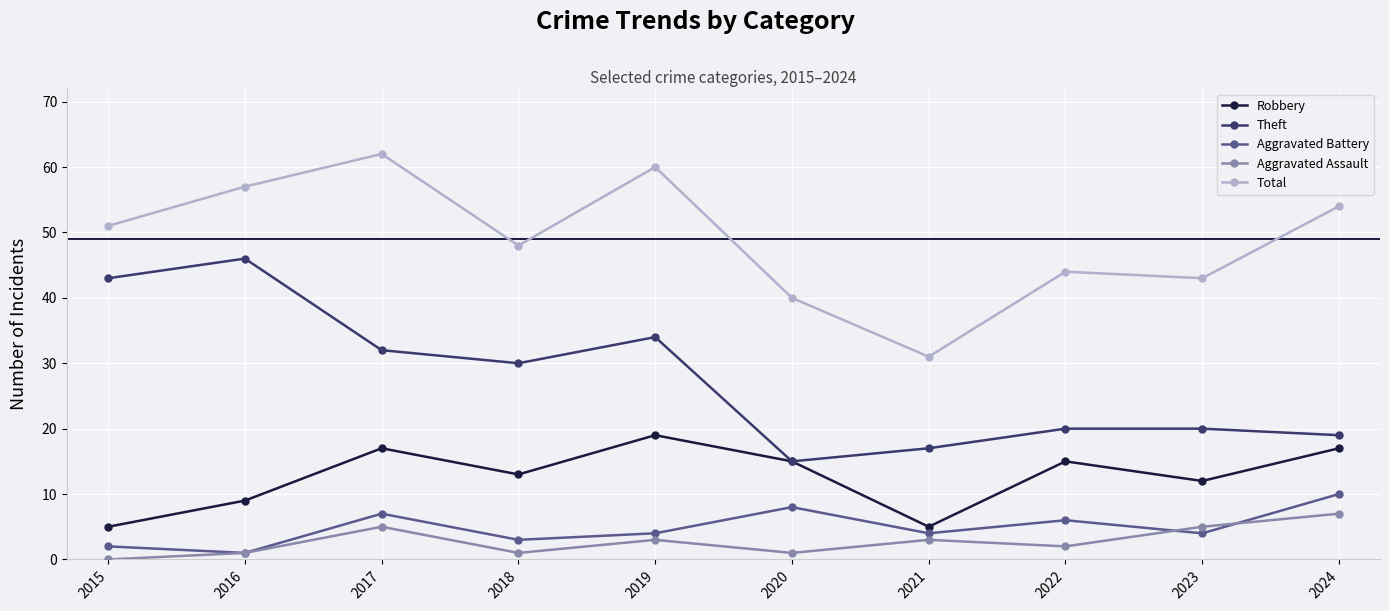

Rank the series at 2015 from highest to lowest value.

Total, Theft, Robbery, Aggravated Battery, Aggravated Assault